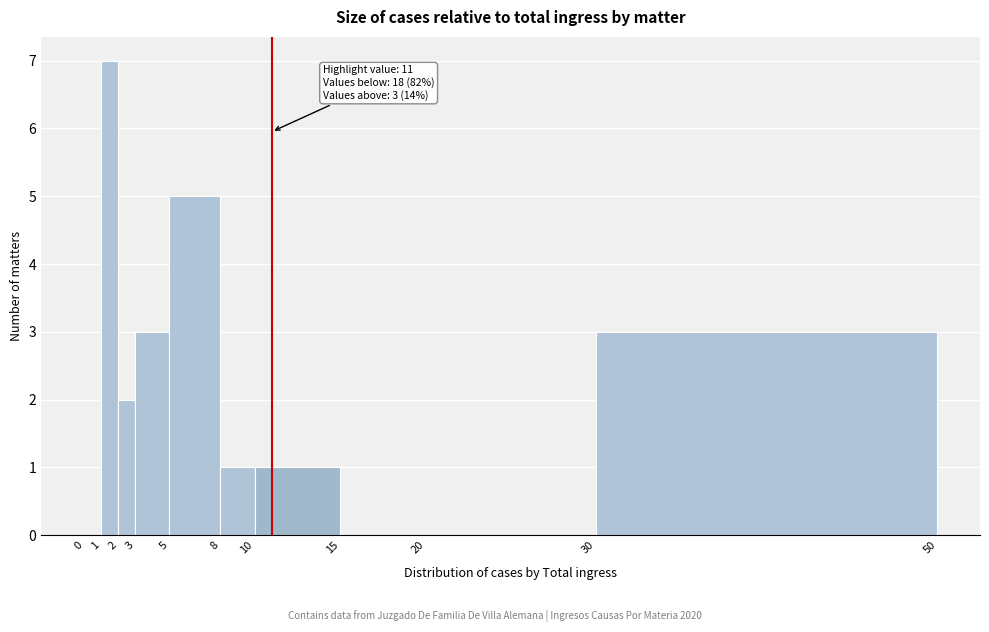

Which range on the x-axis has the tallest bar?

1 to 2